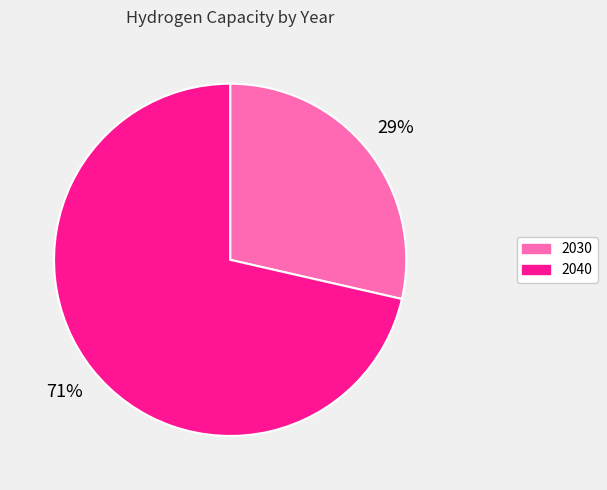

Between 2040 and 2030, which is larger?

2040